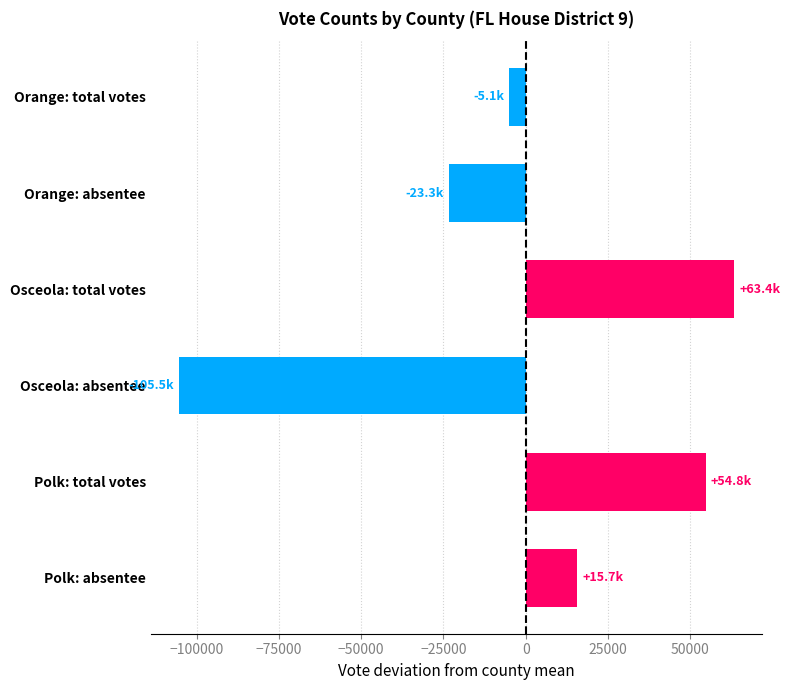

Rank the categories by value from highest to lowest.

Osceola: total votes, Polk: total votes, Polk: absentee, Orange: total votes, Orange: absentee, Osceola: absentee